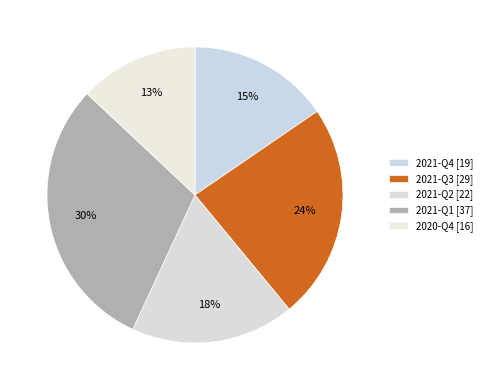

Does 2021-Q3 represent more than half of the total?

No